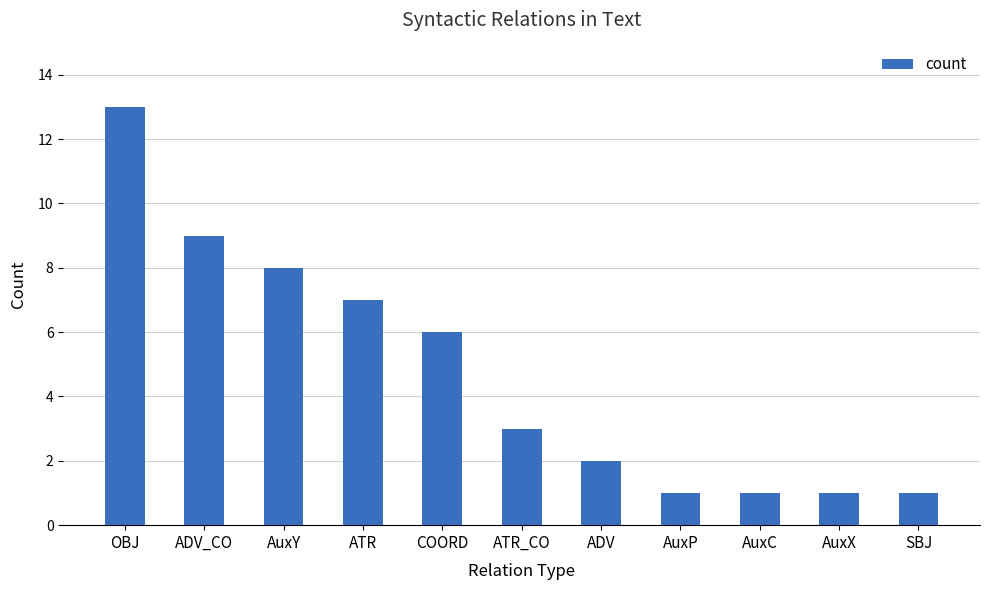

What value does the data have at OBJ, to the nearest 5?

15